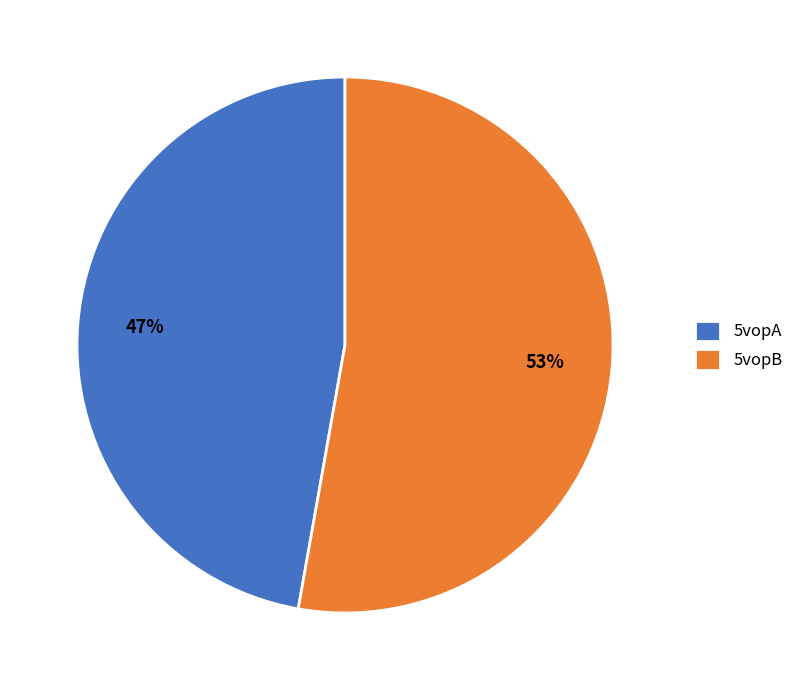

What percentage is the 5vopA slice, to the nearest percent?

47%